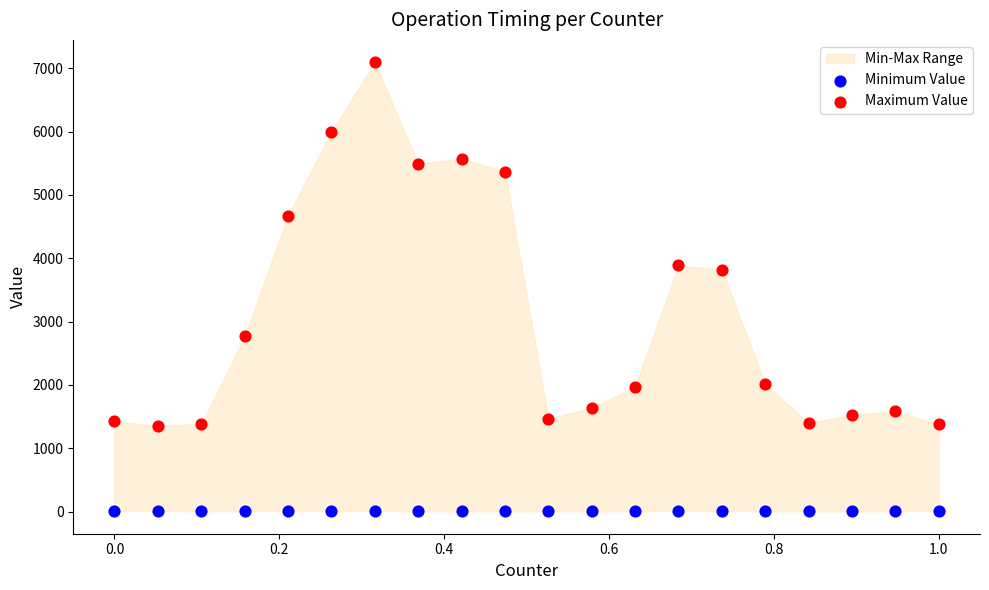

Which series contains the highest Y value?

Maximum Value